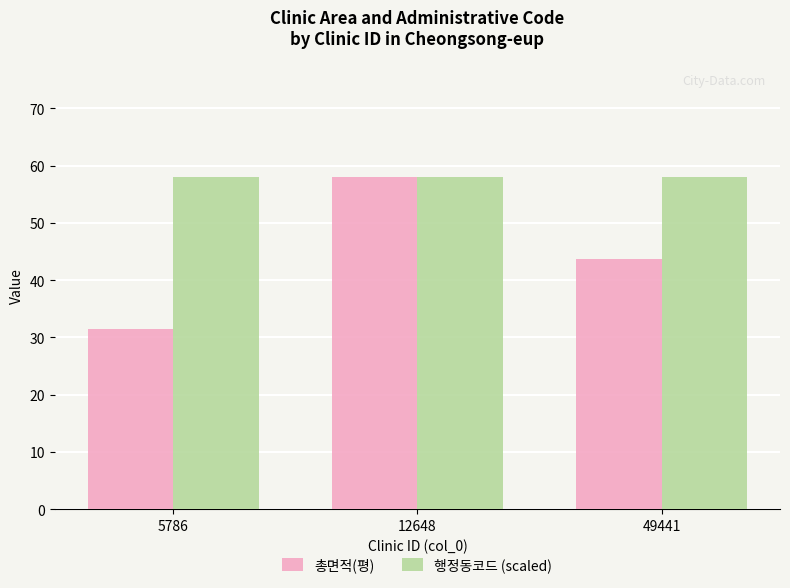

List the labels in order of 총면적(평) value, largest first.

12648, 49441, 5786